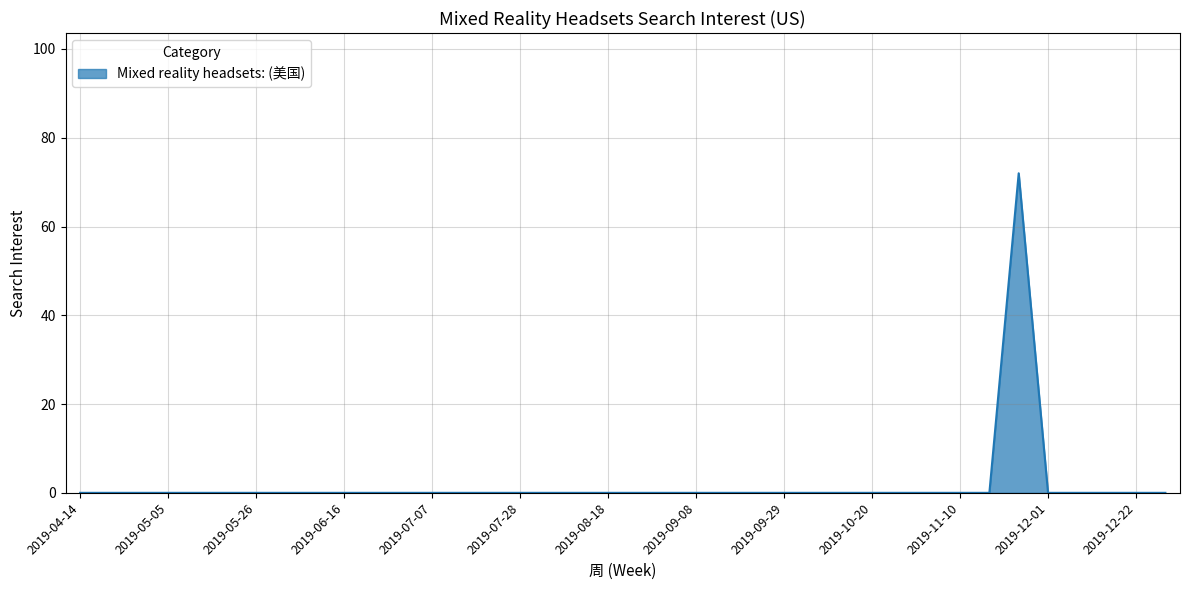

What is the greatest value displayed?

72